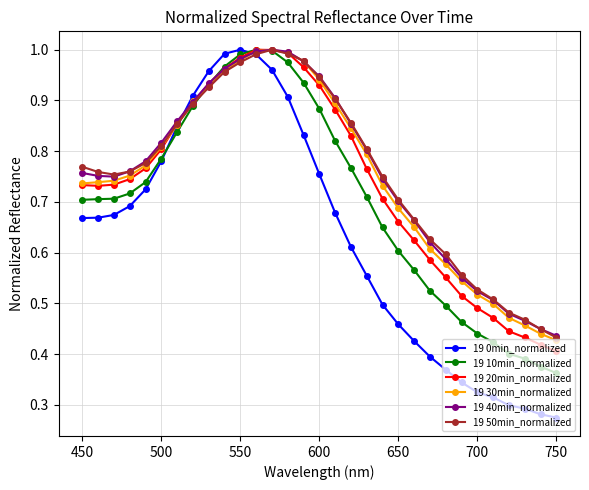

In 19 20min_normalized, how many points are lower than both neighbors (excluding endpoints)?

1